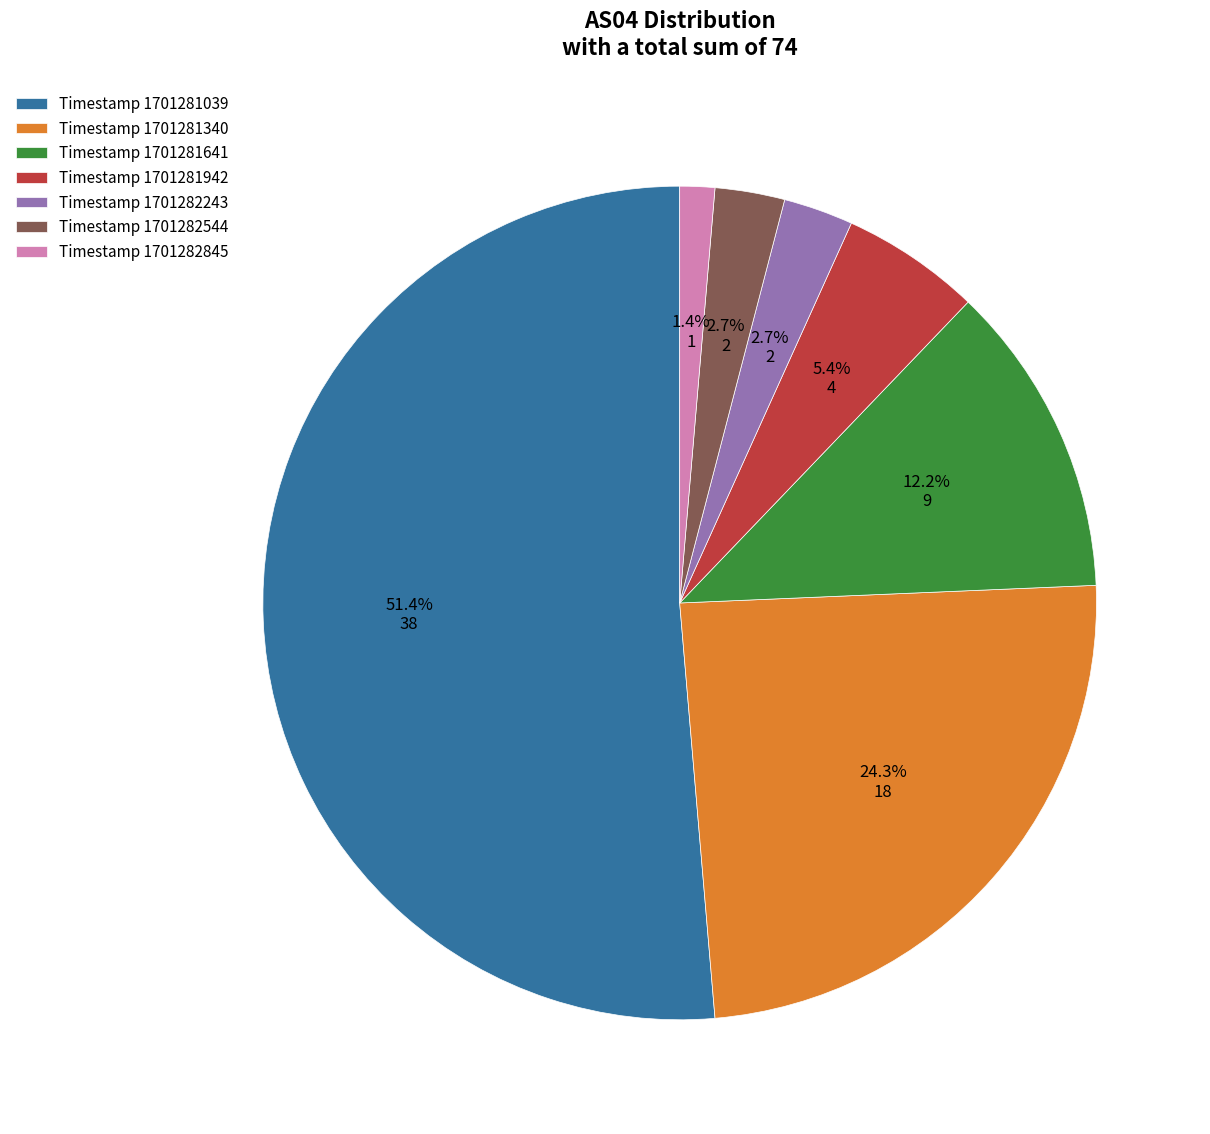

Combined, what portion of the pie is Timestamp 1701282544 and Timestamp 1701281942?

8.1%